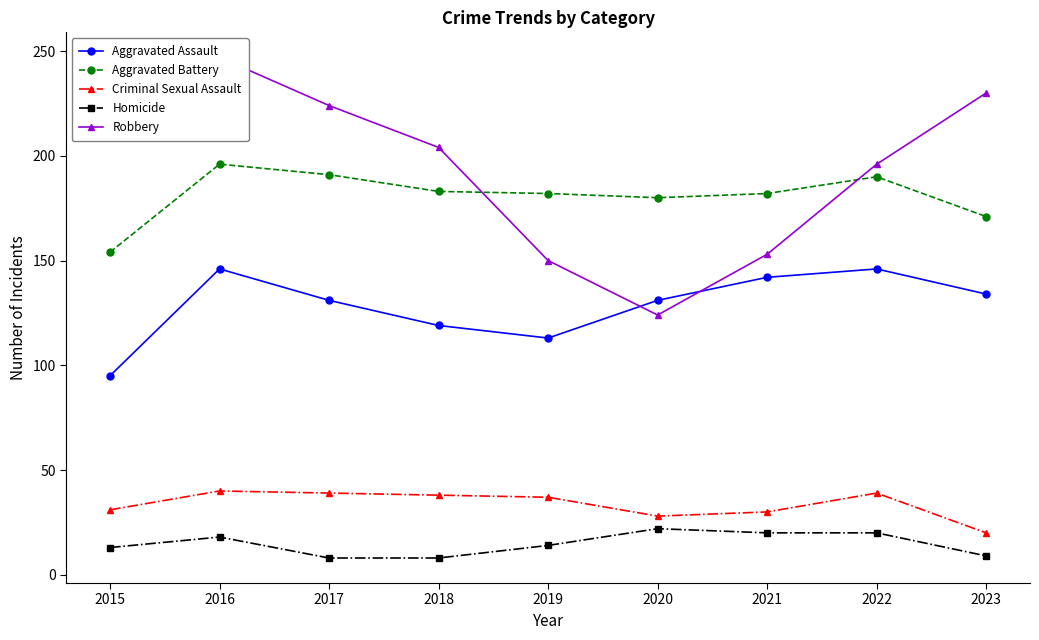

Which has a higher value, 2022 or 2019?

2022